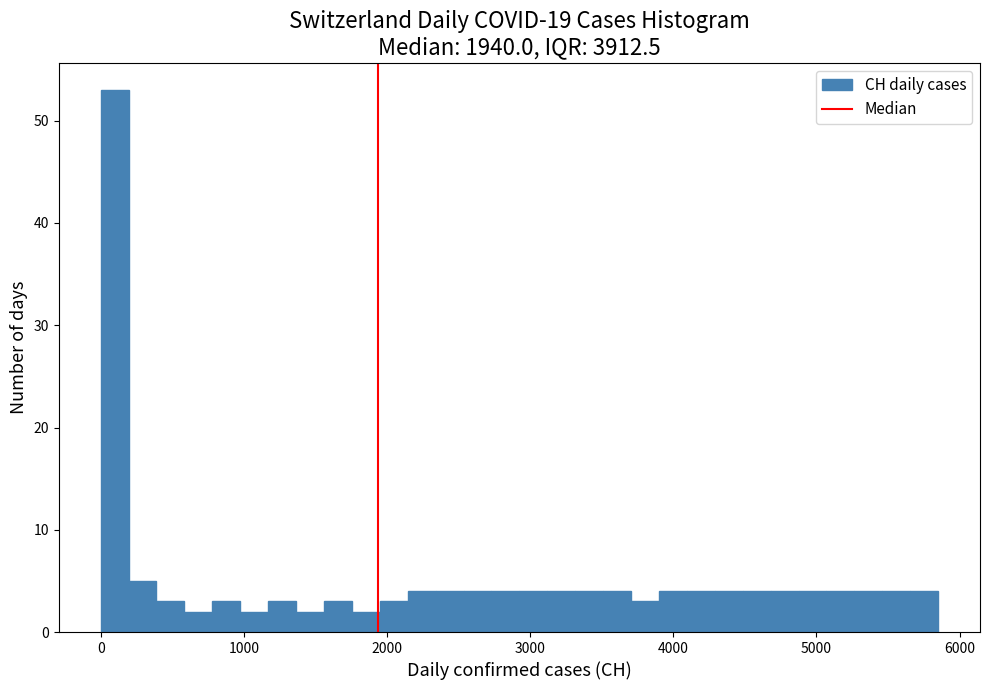

Read against the x-axis, roughly where is the centre of the tallest bar?

100